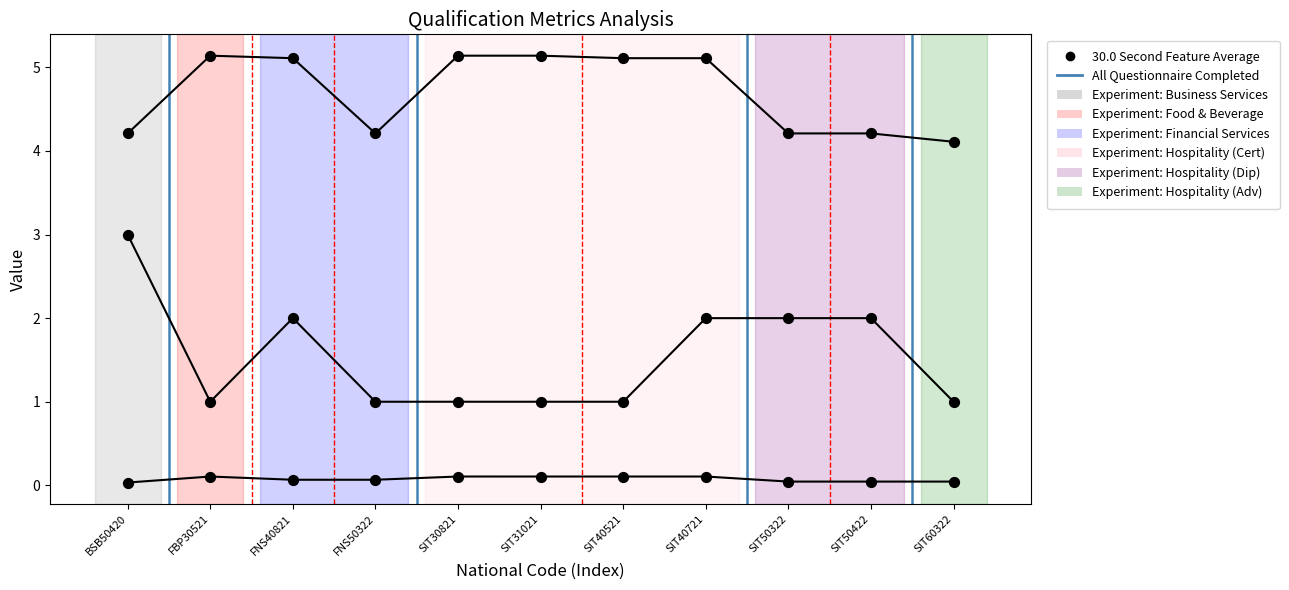

At which category is the sum across all series the highest?

BSB50420